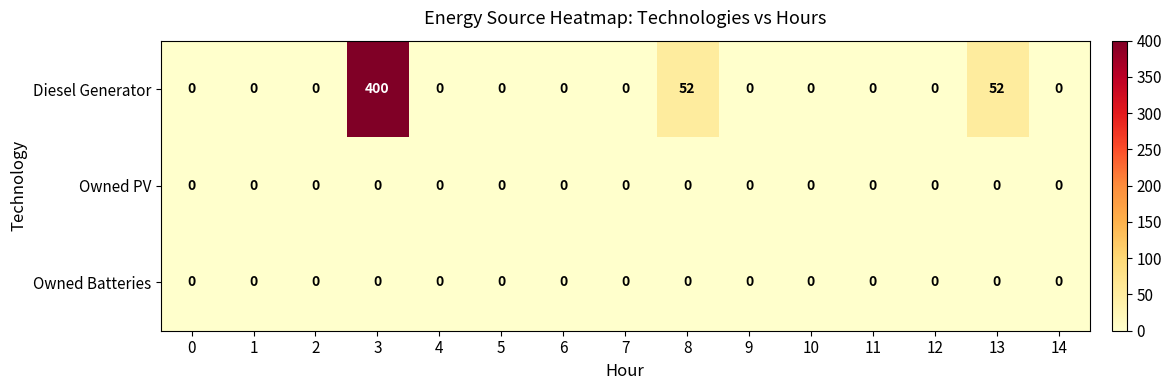

Which series has the largest total across all categories?

Diesel Generator